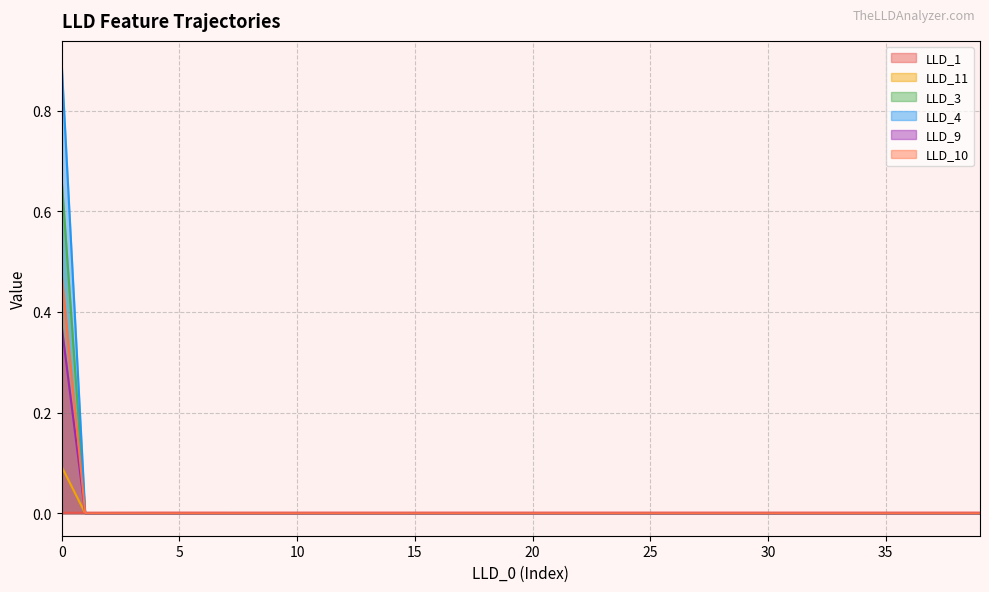

Is it true that LLD_10 equals 0.2 at 19?

False